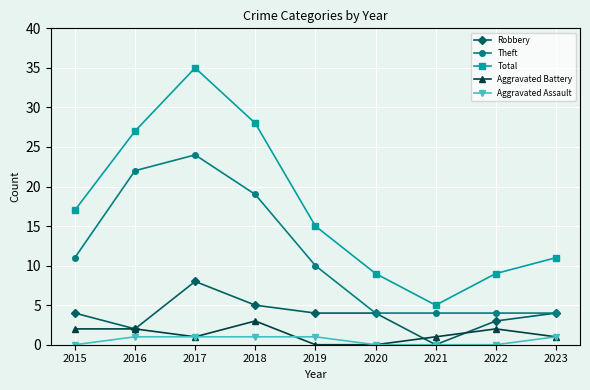

Rank the series by their maximum value, from highest to lowest.

Total, Theft, Robbery, Aggravated Battery, Aggravated Assault